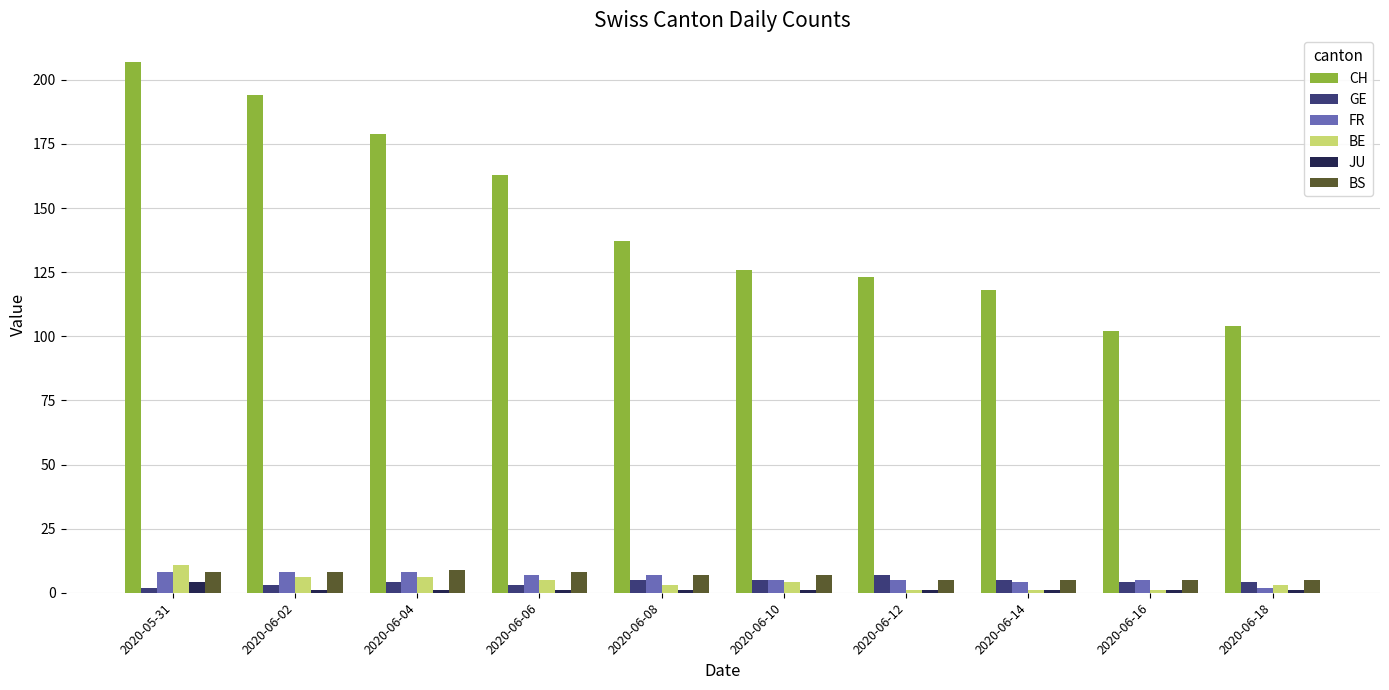

How many values in the CH series are below 137?

5